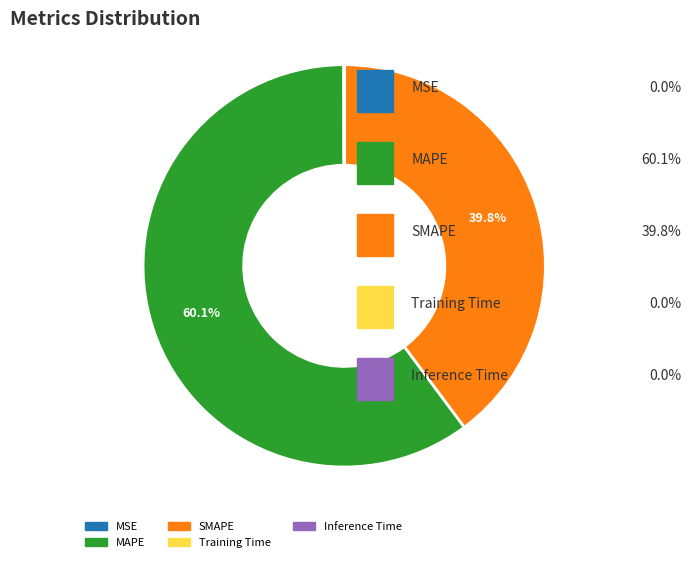

The SMAPE slice represents 40% of the pie. True or false?

True